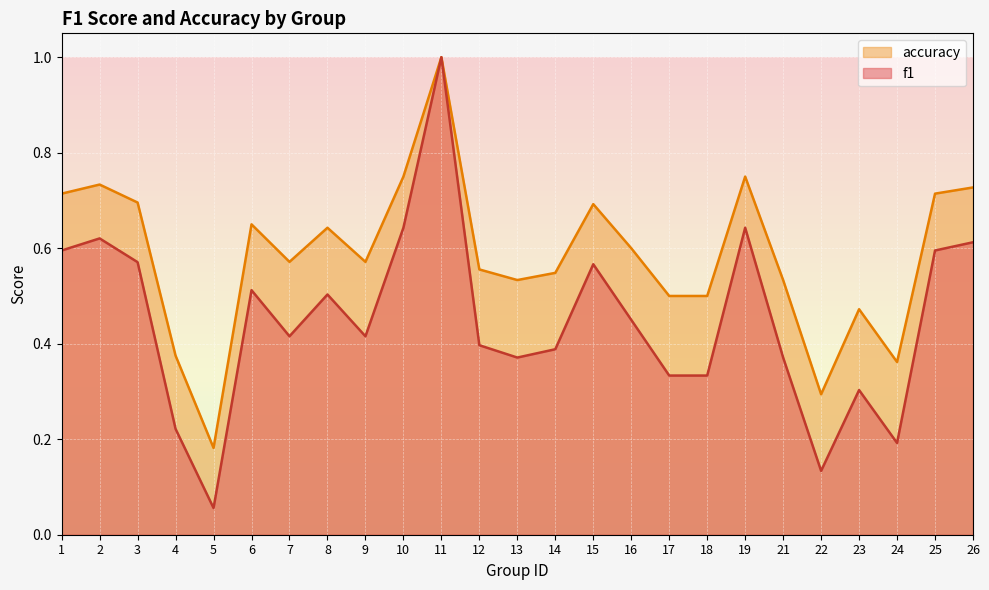

Is the value of f1 at 9 greater than the value of accuracy at 6?

No